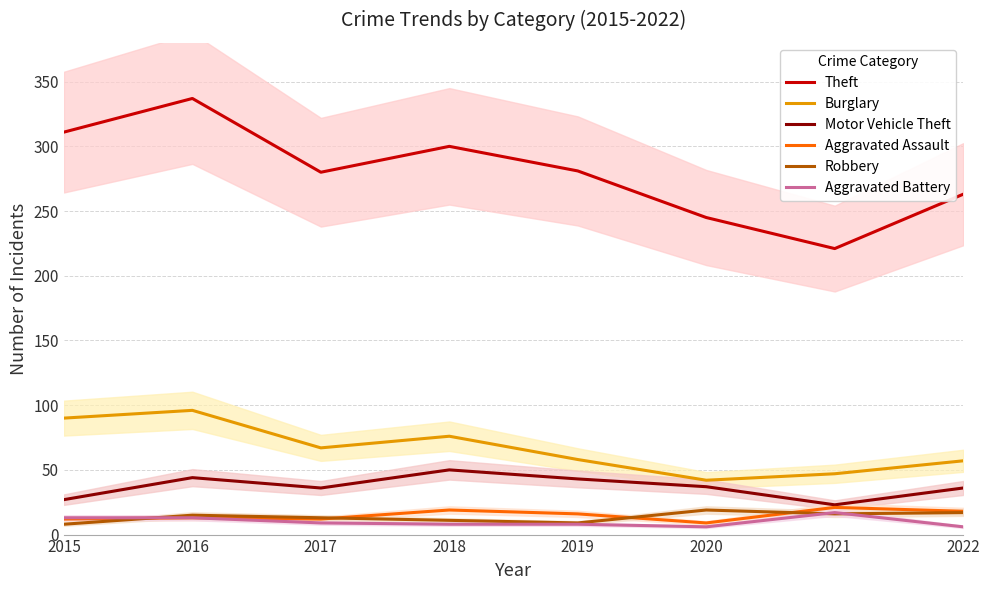

At which label does Motor Vehicle Theft first exceed 37?

2016